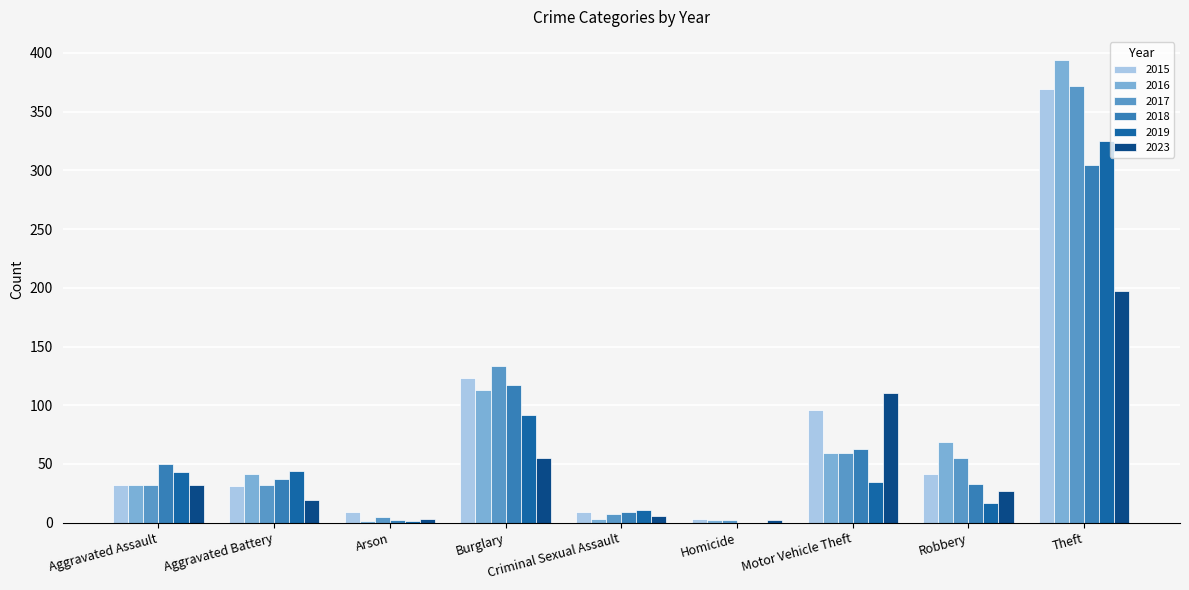

At which label is 2015 closest to 186?

Burglary